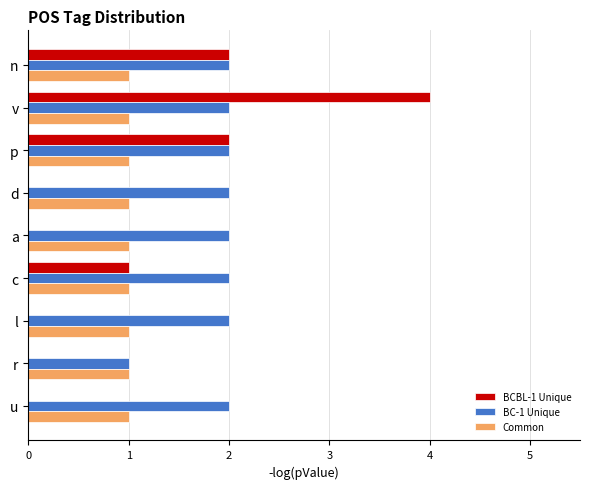

Which series changed the most between n and c?

BCBL-1 Unique